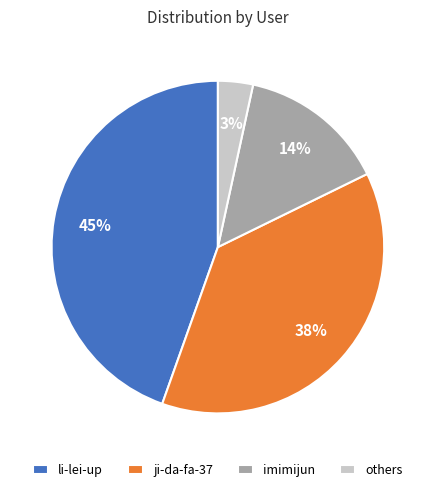

What percentage is the ji-da-fa-37 slice, to the nearest percent?

38%